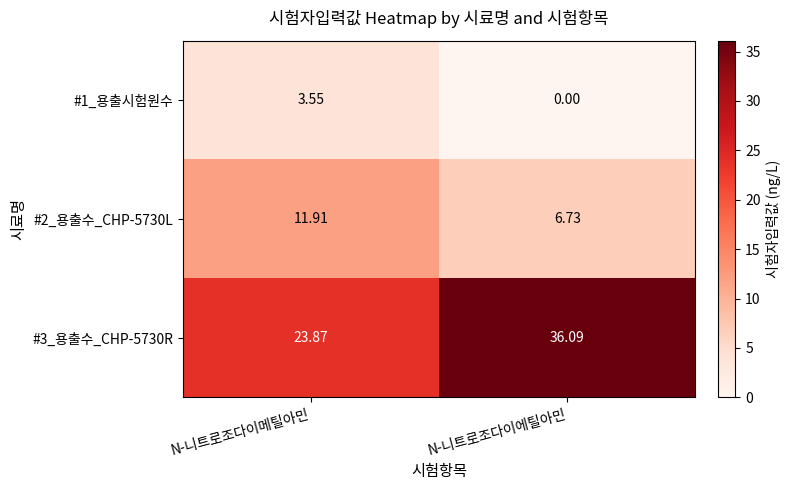

Which series has the largest total across all categories?

#3_용출수_CHP-5730R